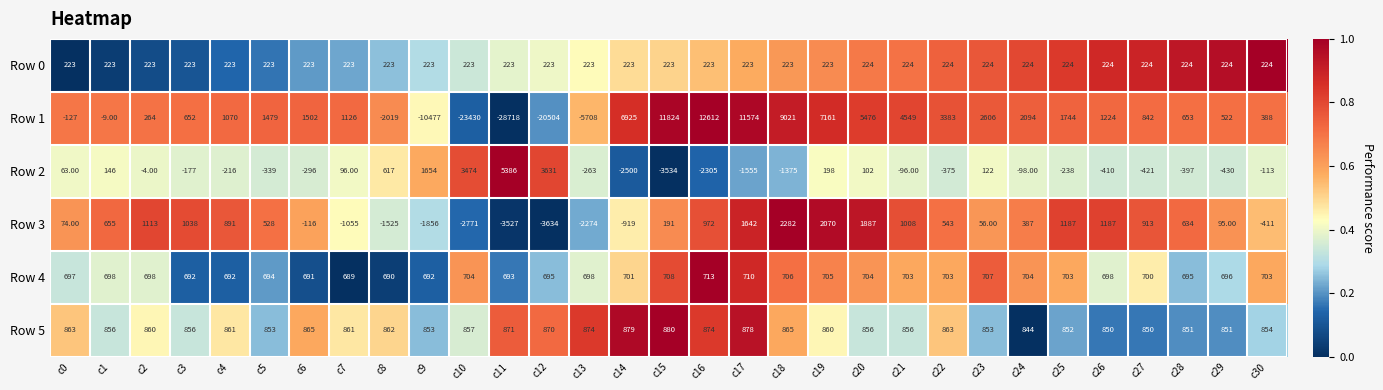

What is the average value of the Row 1 series?

-74